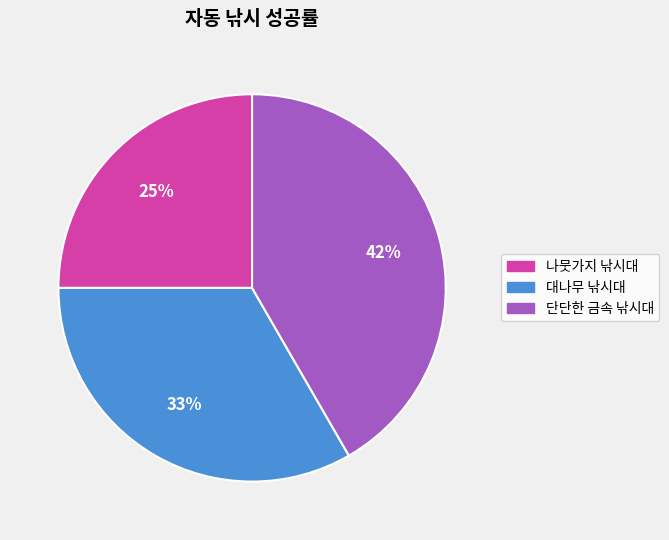

Is 대나무 낚시대 the majority of the pie?

No